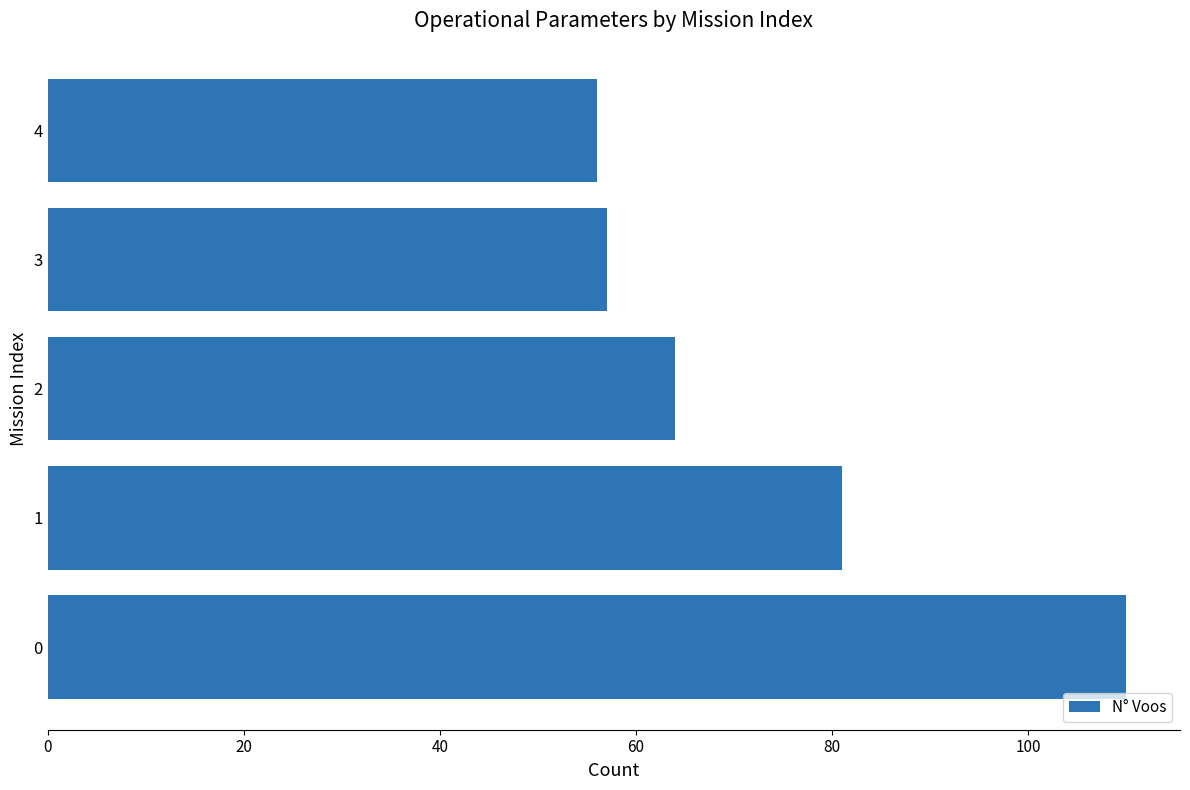

What is the greatest value displayed?

110